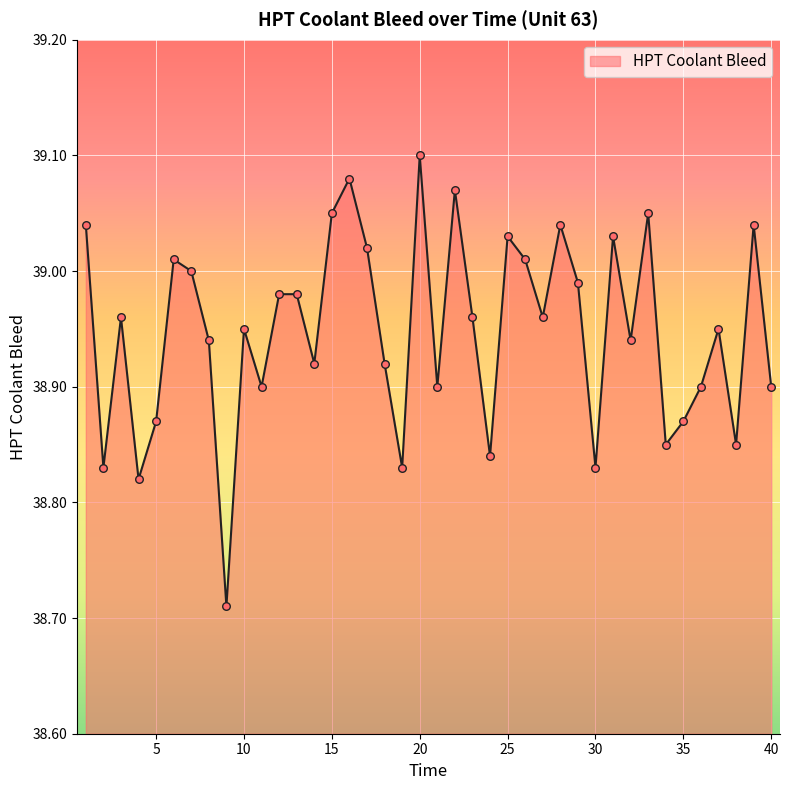

What is the difference between the maximum and minimum values?

0.4